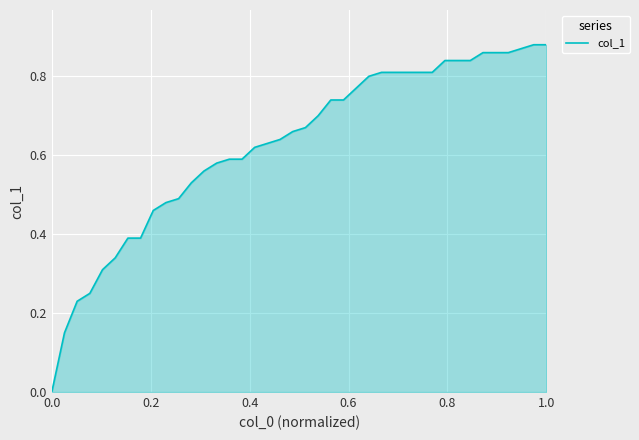

How many lines are shown in the chart?

1